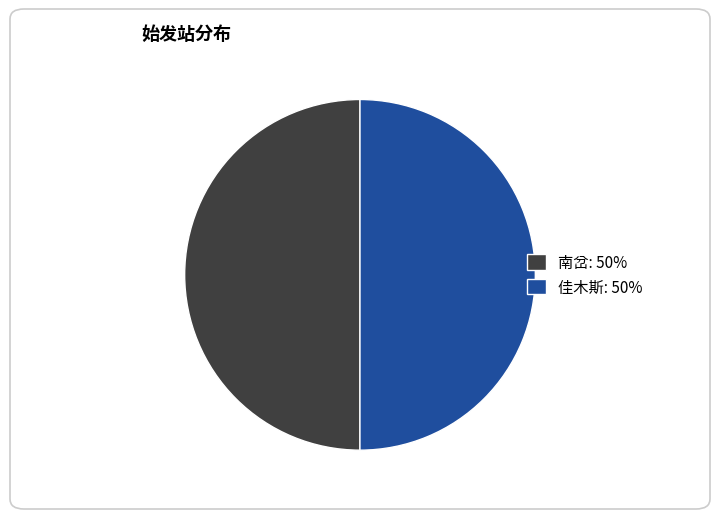

Is the sum of 南岔: 50% and 佳木斯: 50% greater than half?

Yes